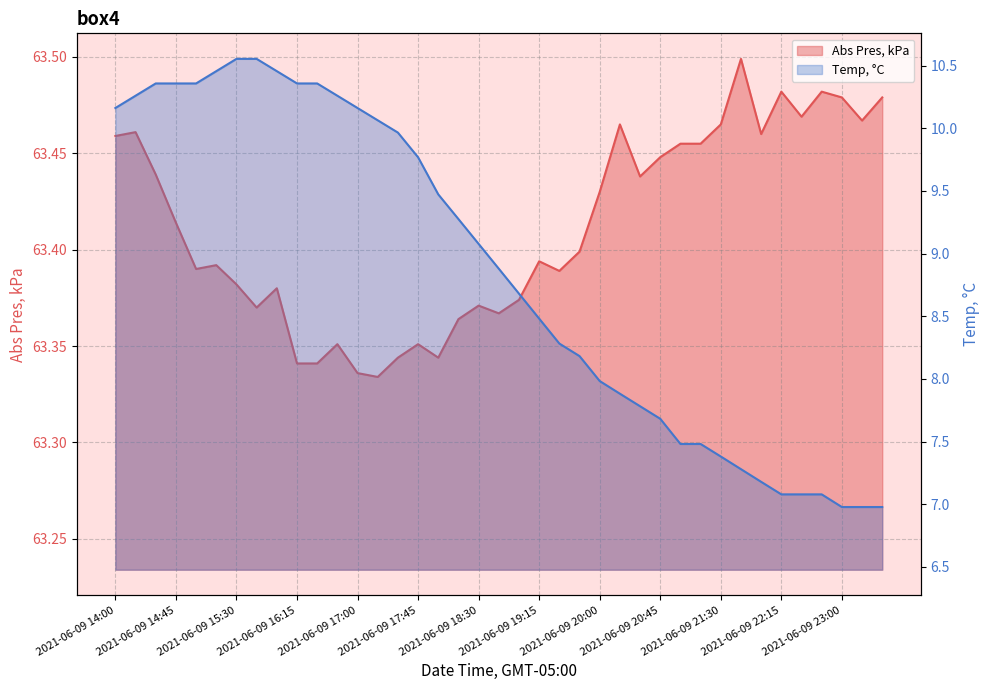

How many categories are shown in the chart?

39